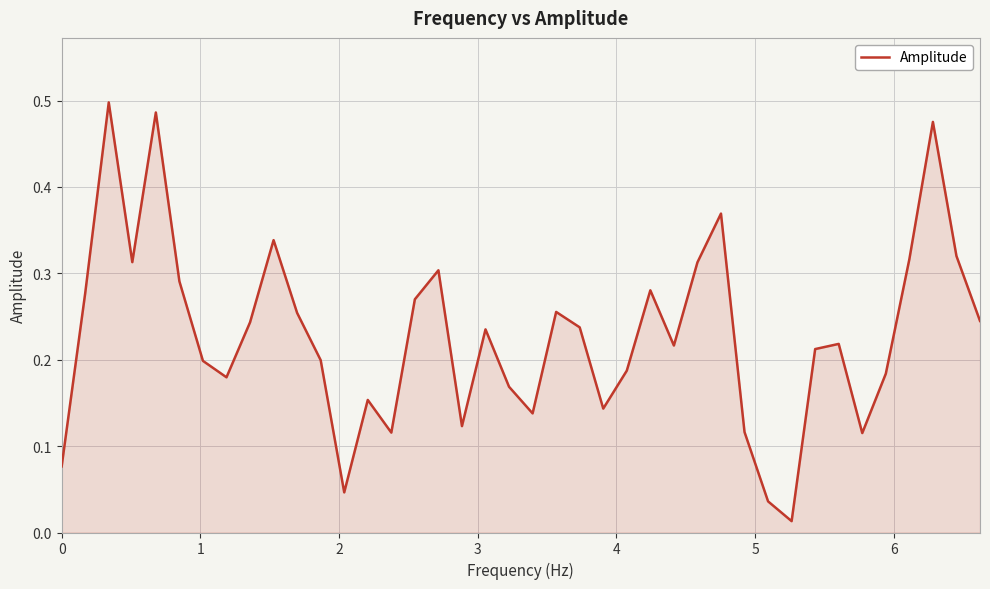

How many lines are shown in the chart?

1